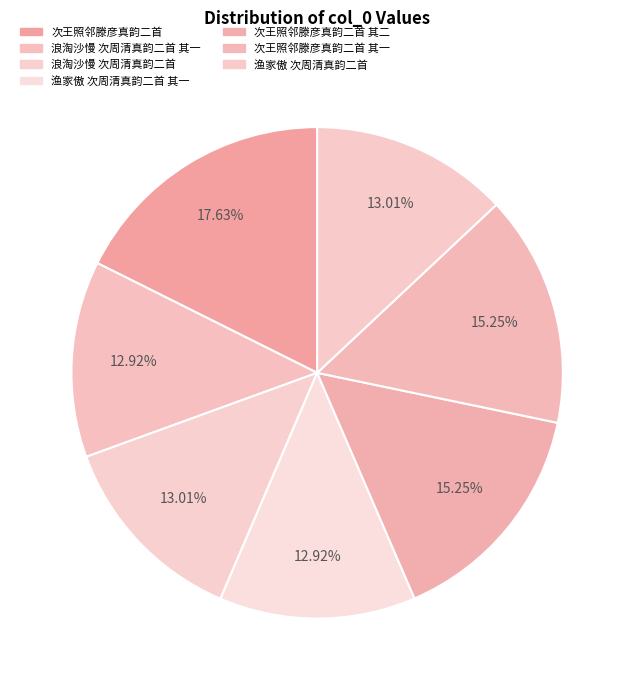

What is the ratio of the value at 浪淘沙慢 次周清真韵二首 to the value at 次王照邻滕彦真韵二首 其一?

0.9